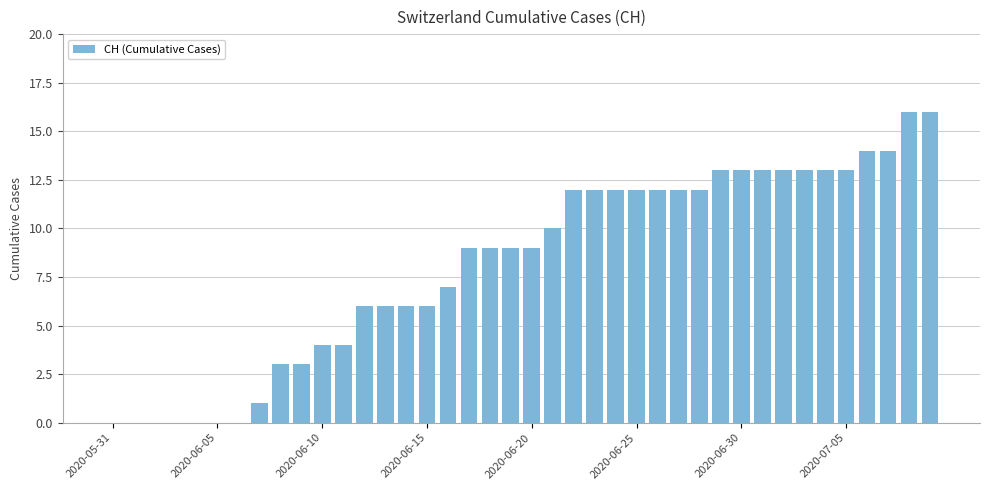

How many categories are shown in the chart?

40